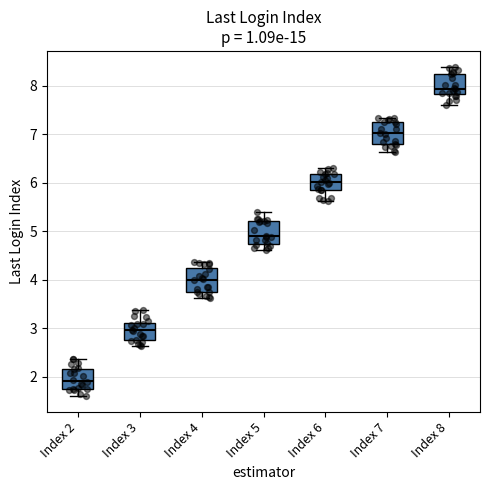

Reading left to right, read every box against the y-axis: the position of its median line, the range the box covers, and the ends of its whiskers. The values are not printed on the chart, so give them approximately, as read against the axis.

Index 2: median 1.9, box 1.7 to 2.2, whiskers 1.6 to 2.4
Index 3: median 3.0, box 2.8 to 3.1, whiskers 2.6 to 3.4
Index 4: median 4.0, box 3.8 to 4.2, whiskers 3.6 to 4.4
Index 5: median 4.9, box 4.7 to 5.2, whiskers 4.6 to 5.4
Index 6: median 6.0, box 5.9 to 6.2, whiskers 5.6 to 6.3
Index 7: median 7.0, box 6.8 to 7.2, whiskers 6.6 to 7.3
Index 8: median 7.9, box 7.8 to 8.2, whiskers 7.6 to 8.4